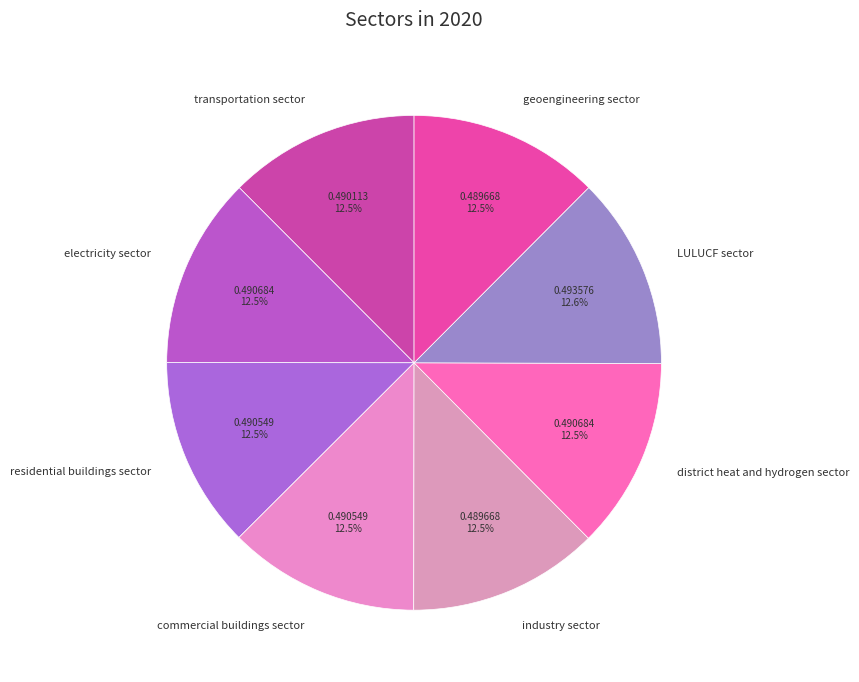

What portion of the pie excludes electricity sector?

87.5%